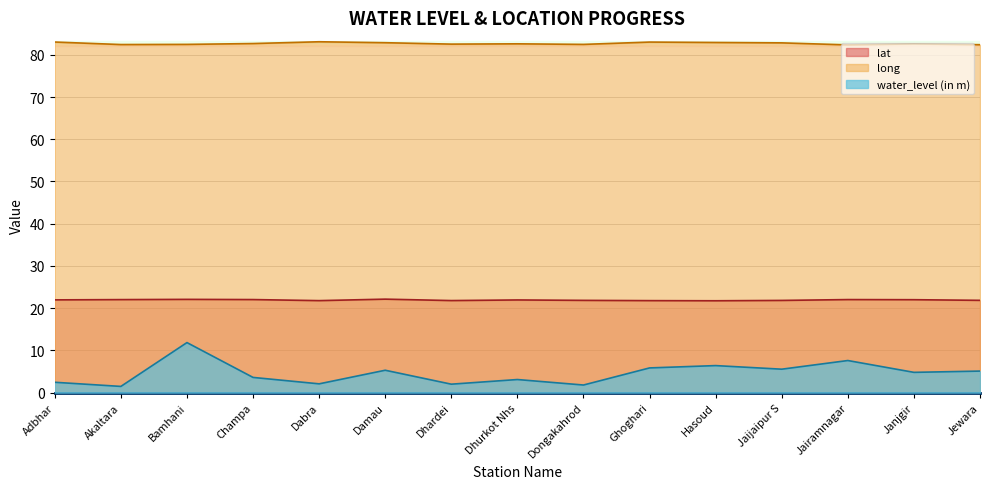

At which category does lat reach its first local valley?

Dabra